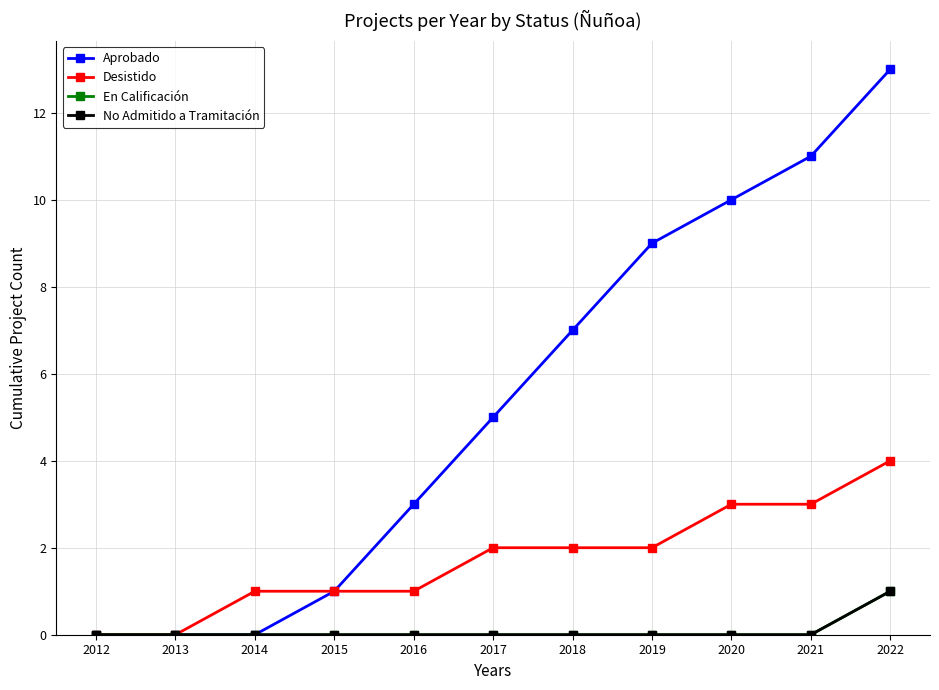

The Aprobado series shows 14 at 2020. True or false?

False